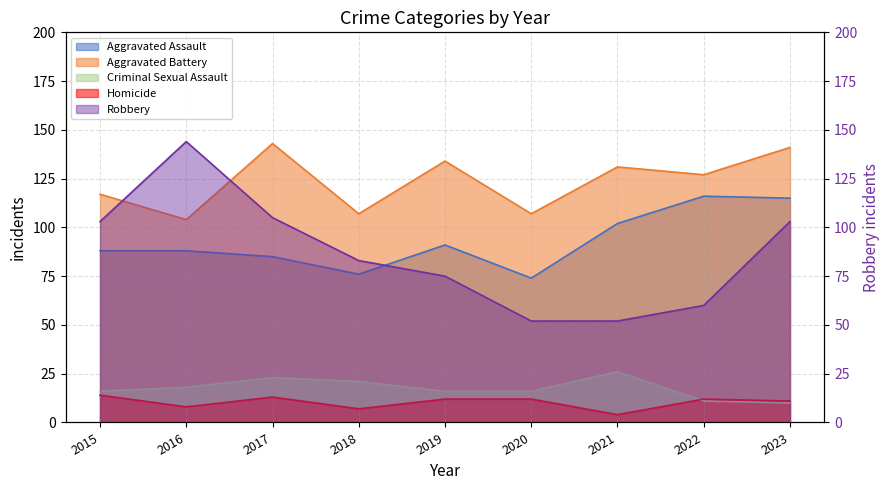

Does the chart have visible grid lines?

Yes